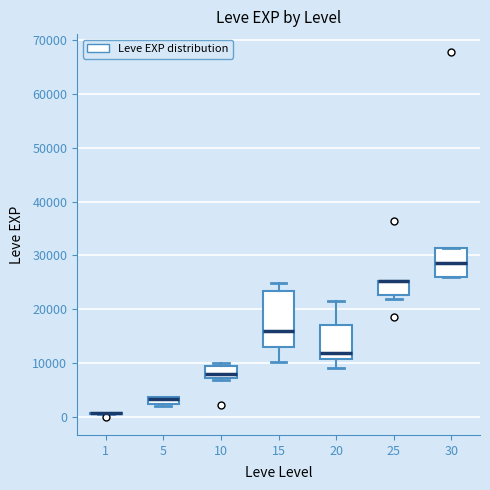

Where does the lower whisker of the box at x = 20 end on the y-axis? The values are not printed on the chart, so give them approximately, as read against the axis.

9000